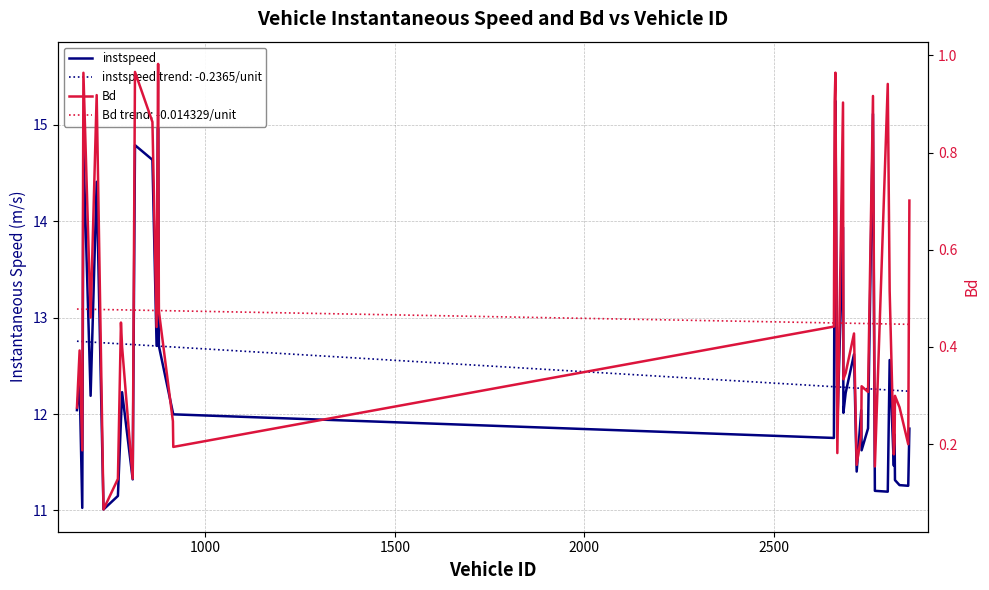

True or false: Bd and instspeed cross at least once.

False